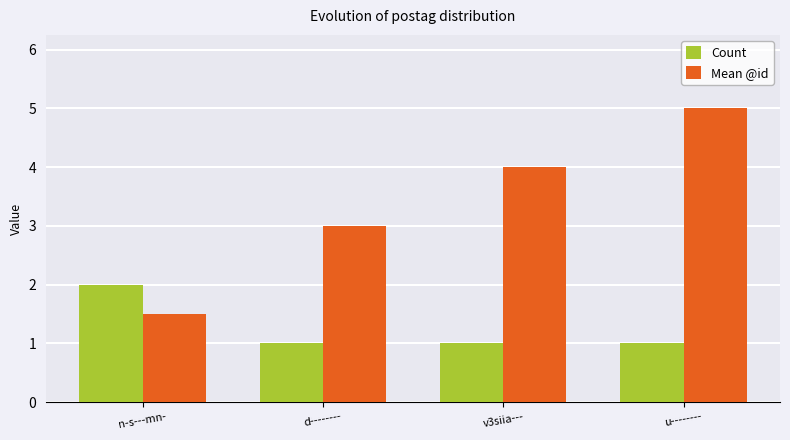

What is the difference between the maximum and minimum values in the Mean @id series?

3.5